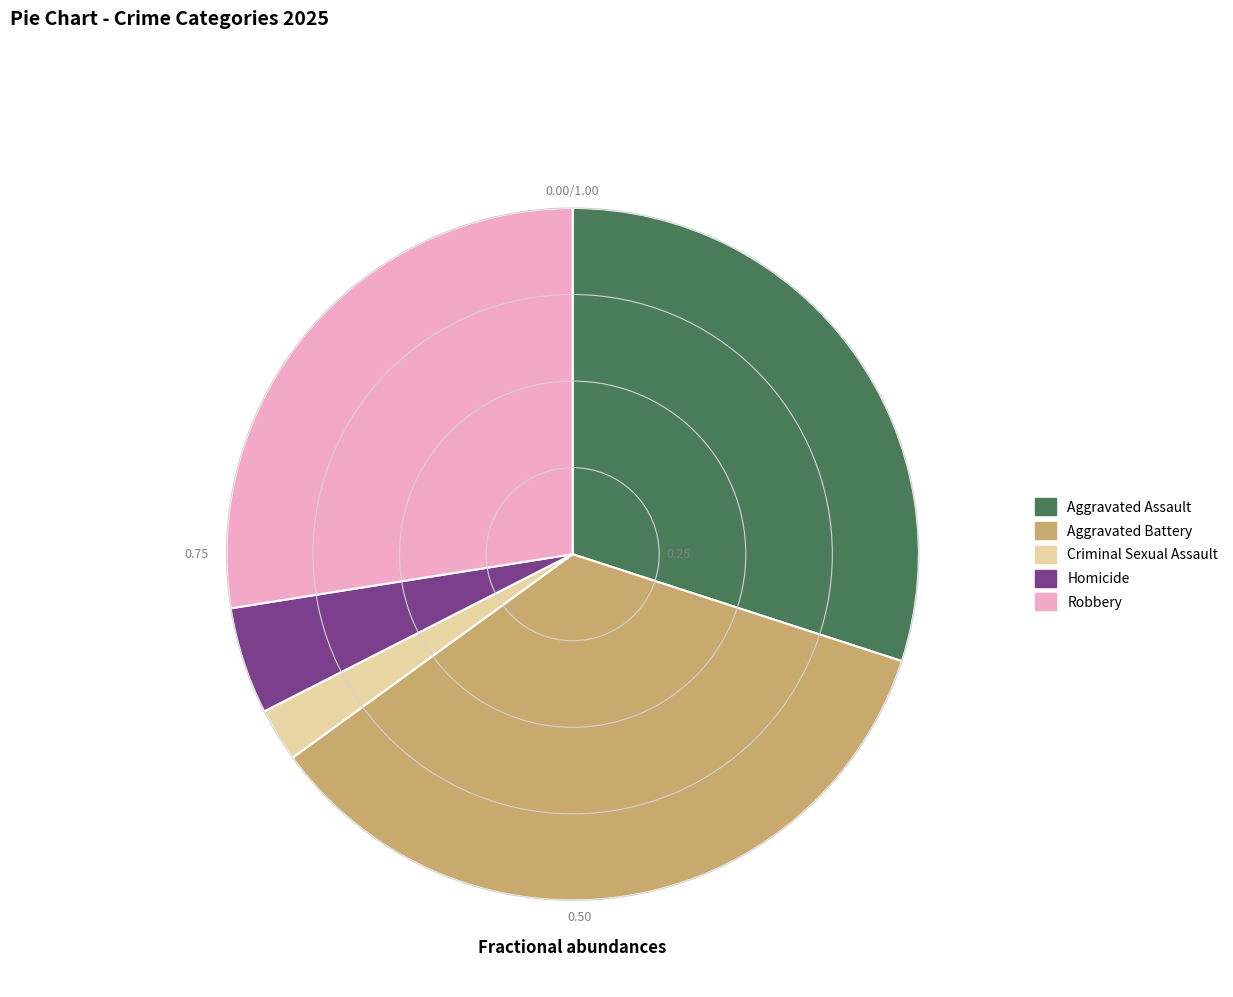

Rank the categories by value from highest to lowest.

Aggravated Battery, Aggravated Assault, Robbery, Homicide, Criminal Sexual Assault